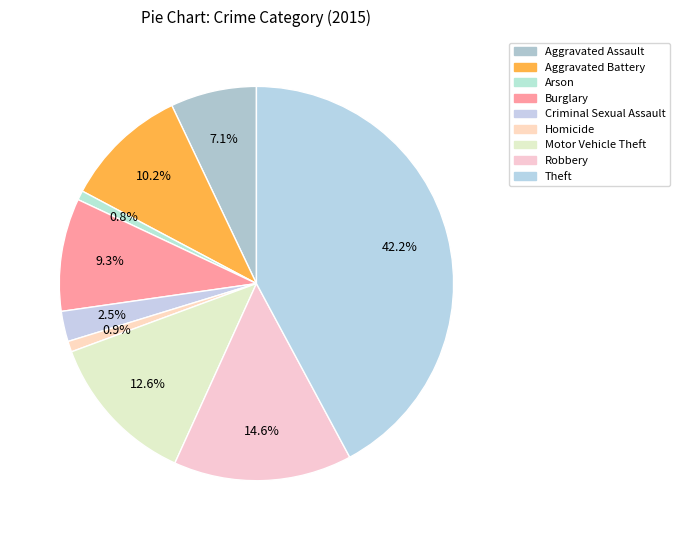

The Burglary slice represents 9% of the pie. True or false?

True